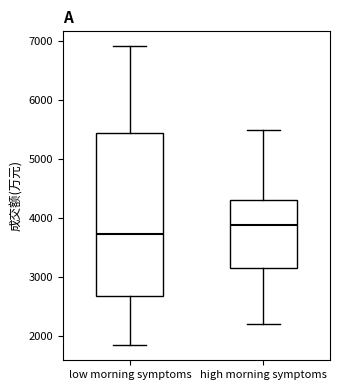

Where does the median line of the box for low morning symptoms sit on the y-axis? The values are not printed on the chart, so give them approximately, as read against the axis.

3700